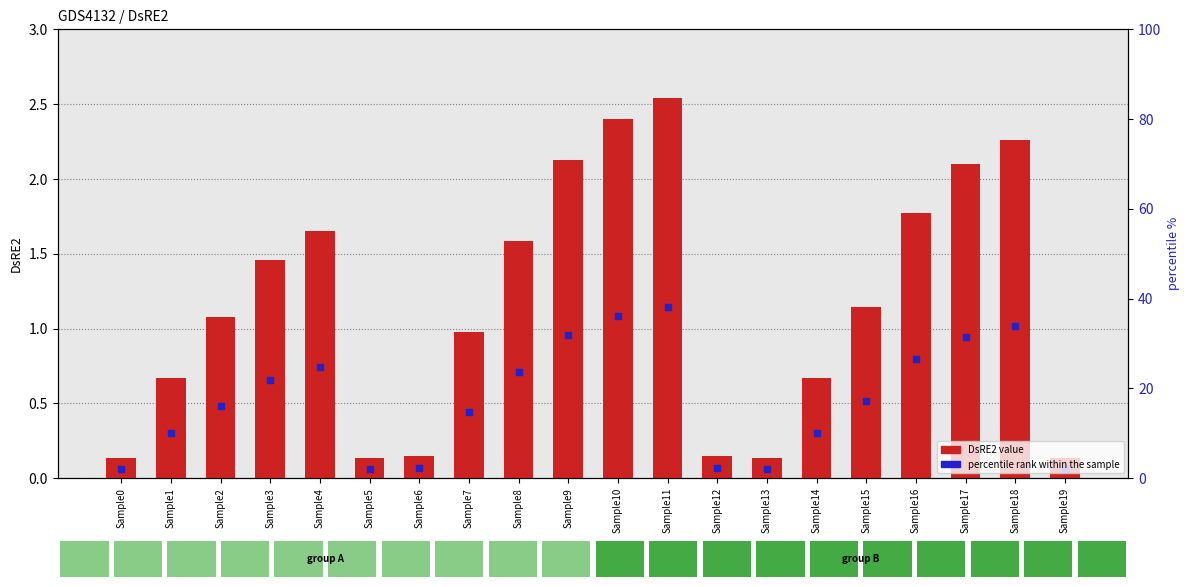

At which category is the sum across all series the highest?

Sample11